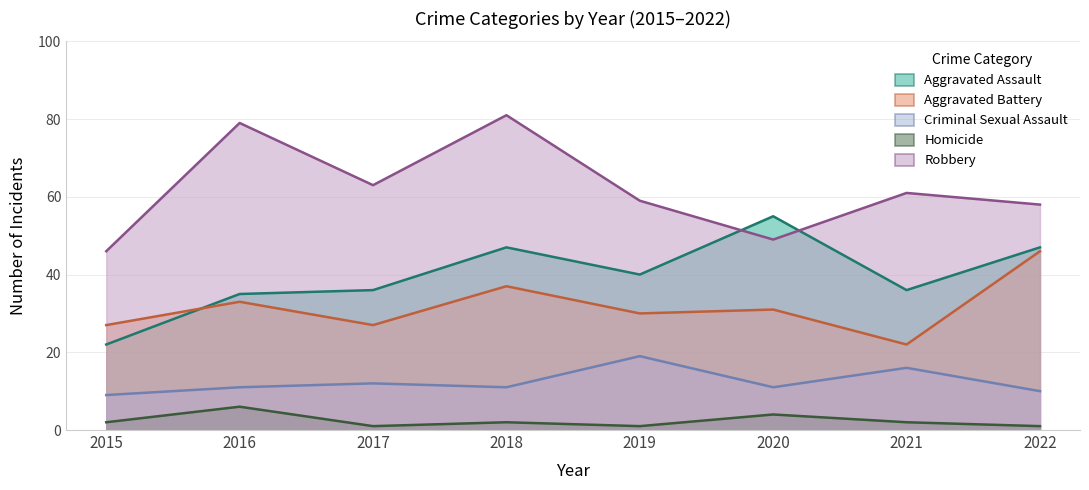

Read the Homicide value at 2015.

2